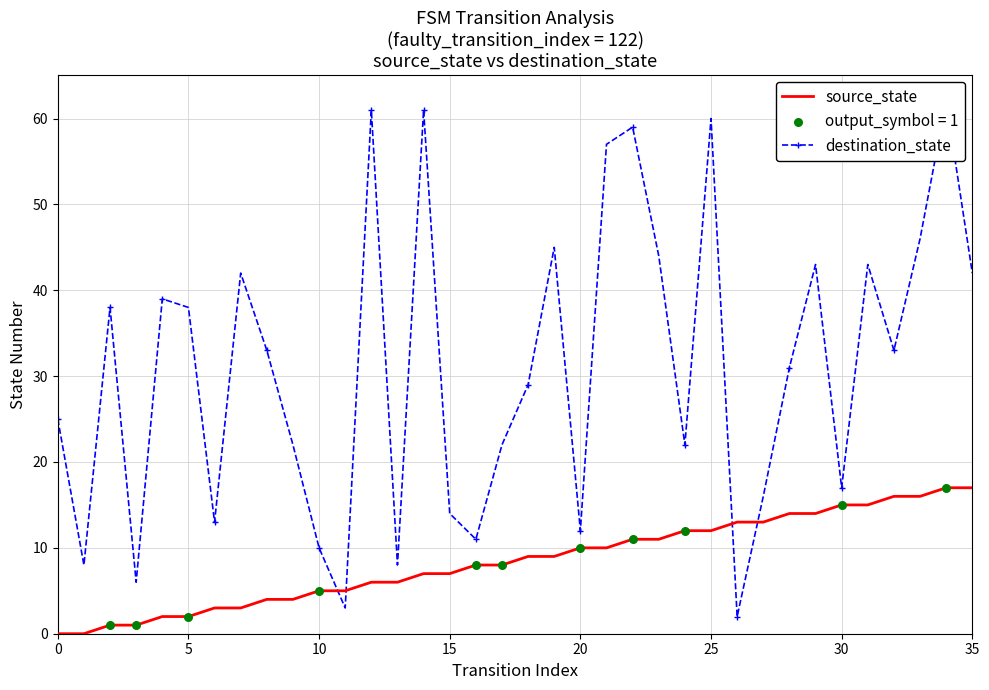

Which series contains the lowest Y value?

source_state